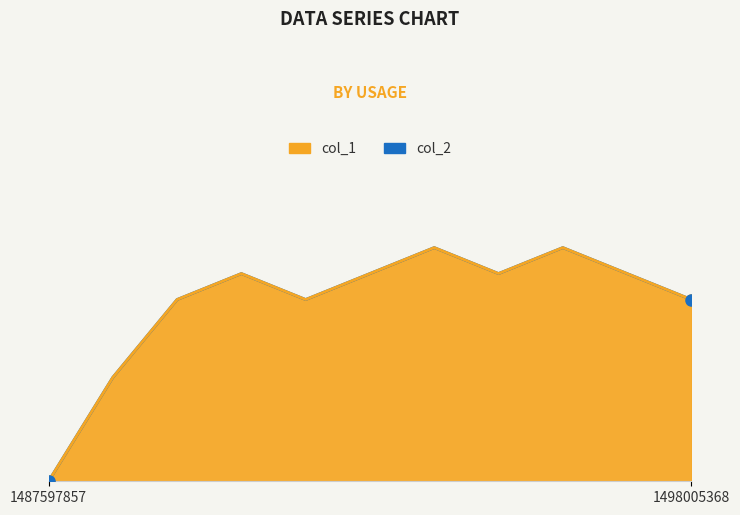

The chart shows a value of 2 at 1491957377. True or false?

False